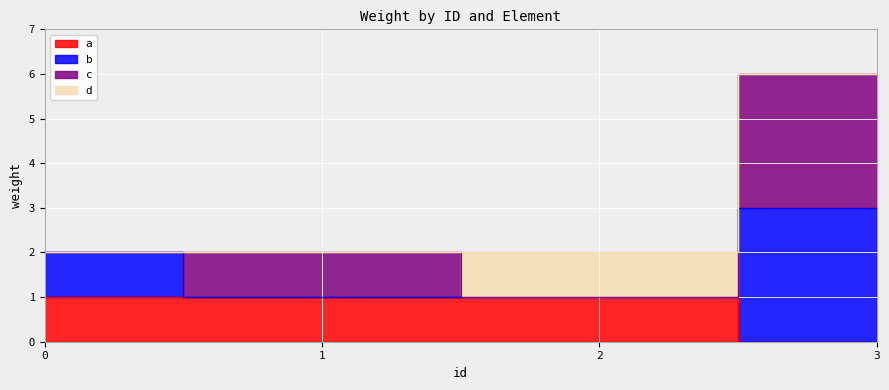

The value of a at 0 is 1. True or false?

True